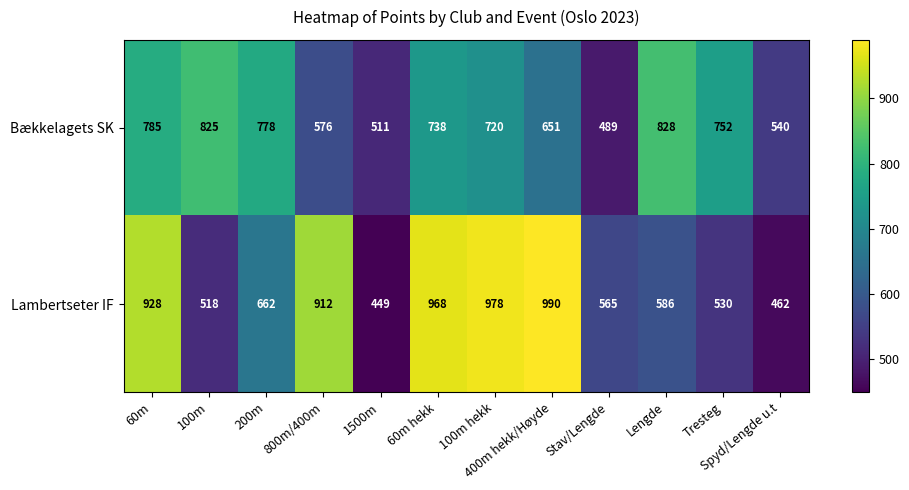

At which category is the sum across all series the highest?

60m